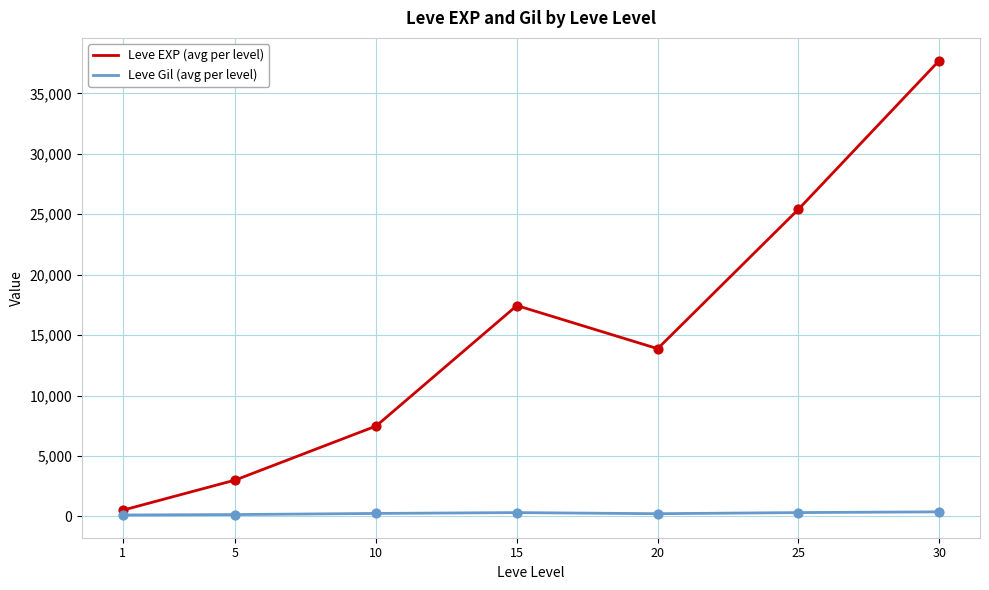

What are all the series names shown in the legend?

Leve EXP (avg per level), Leve Gil (avg per level)